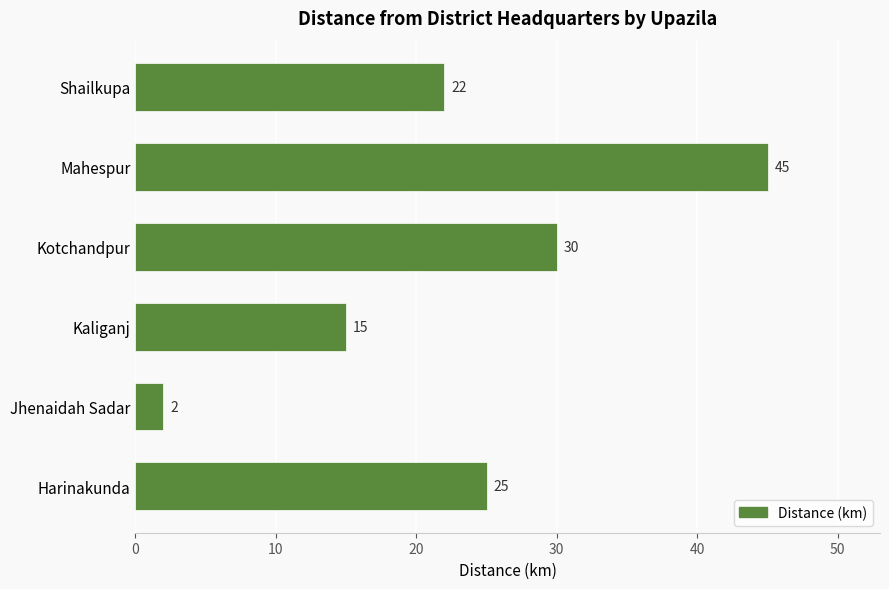

Rank the categories by value from highest to lowest.

Mahespur, Kotchandpur, Harinakunda, Shailkupa, Kaliganj, Jhenaidah Sadar